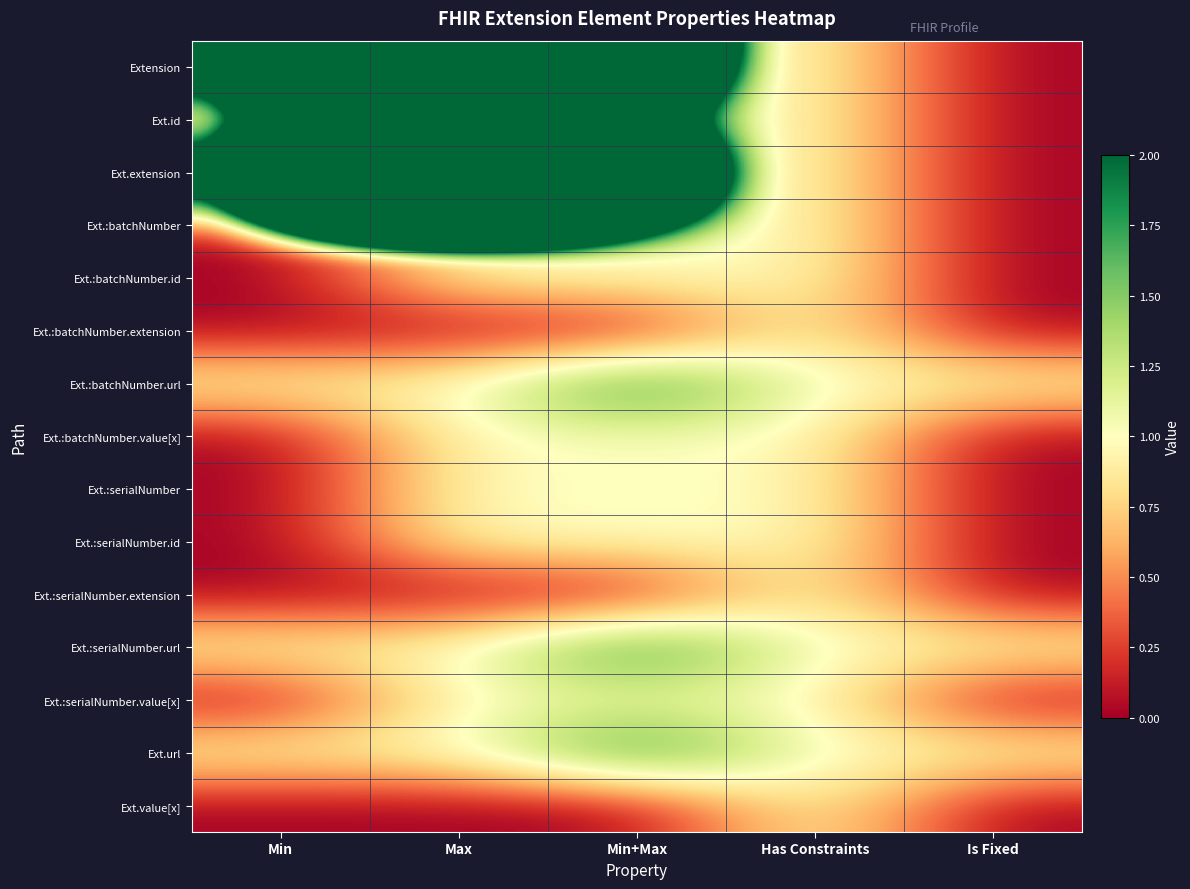

Which has a higher value, Max or Has Constraints?

Max